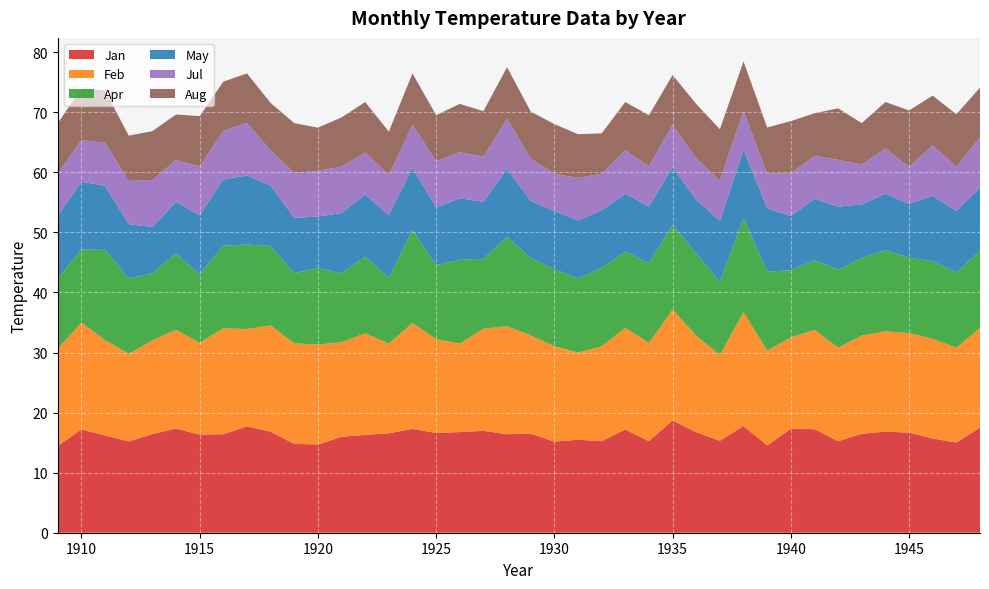

Reading left to right, transcribe all the data shown in this chart.

Jan: 14.4	17.2	16.2	15.2	16.4	17.3	16.3	16.4	17.7	16.8	14.8	14.7	16.0	16.3	16.5	17.3	16.6	16.8	17.0	16.4	16.5	15.2	15.5	15.2	17.2	15.2	18.7	16.7	15.3	17.8	14.5	17.3	17.2	15.2	16.5	16.8	16.7	15.7	15.0	17.5
Feb: 16.2	17.8	15.9	14.6	15.6	16.4	15.3	17.6	16.2	17.7	16.7	16.6	15.8	16.9	14.9	17.6	15.6	14.7	17.0	18.0	16.4	15.9	14.5	15.8	16.9	16.3	18.5	16.1	14.3	18.9	15.8	15.2	16.5	15.6	16.3	16.7	16.6	16.6	15.8	16.6
Apr: 11.7	12.2	15.0	12.6	11.2	12.7	11.4	13.7	14.1	13.2	11.7	12.7	11.5	12.8	11.0	15.5	12.3	13.9	11.6	14.9	12.9	12.8	12.3	13.1	12.7	13.3	14.1	13.7	12.2	15.7	13.2	11.2	11.6	13.0	12.9	13.5	12.6	12.9	12.6	12.8
May: 10.5	11.3	10.7	9.0	7.7	8.6	9.8	11.0	11.5	10.1	9.2	8.6	10.0	10.3	10.4	10.3	9.6	10.2	9.5	11.3	9.5	9.7	9.7	9.6	9.6	9.4	9.6	9.0	10.2	11.4	10.5	9.0	10.2	10.5	8.9	9.4	8.9	10.9	10.2	10.5
Jul: 7.0	6.9	7.2	7.2	7.8	7.0	8.1	8.1	8.8	5.8	7.5	7.6	7.7	7.0	6.7	7.2	7.7	7.7	7.5	8.3	7.0	6.2	7.1	6.1	7.3	6.7	7.1	6.8	6.7	6.4	5.8	7.1	7.1	7.8	6.6	7.5	6.2	8.4	7.4	8.3
Aug: 8.4	8.6	8.7	7.5	8.1	7.6	8.4	8.2	8.2	7.9	8.3	7.2	8.2	8.4	7.2	8.6	7.7	8.0	7.6	8.6	7.8	8.3	7.3	6.7	8.0	8.5	8.3	9.1	8.5	8.3	7.7	8.7	7.1	8.6	6.9	7.7	9.4	8.3	8.7	8.3